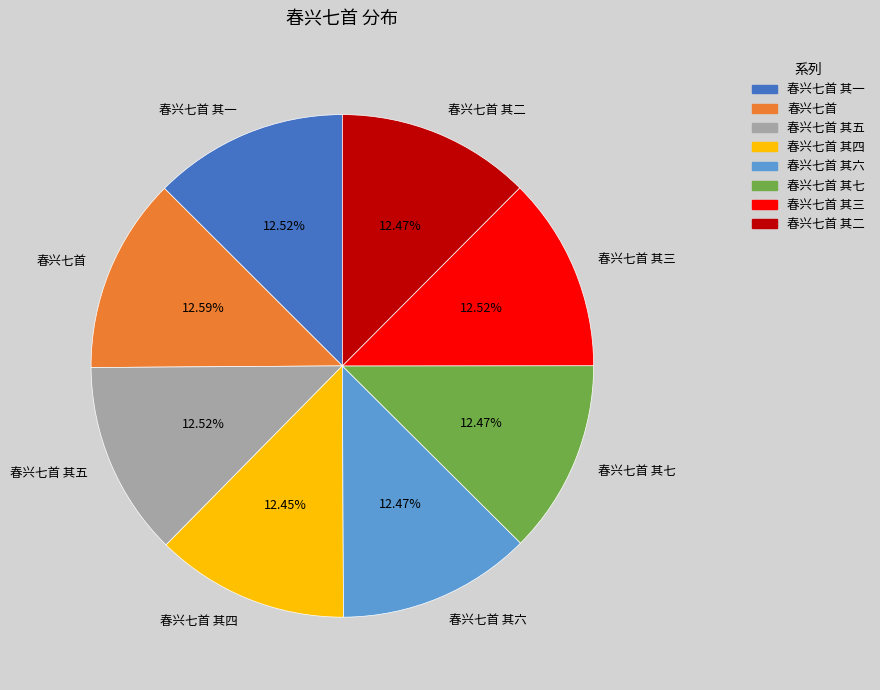

Does 春兴七首 account for over 50% of the chart?

No